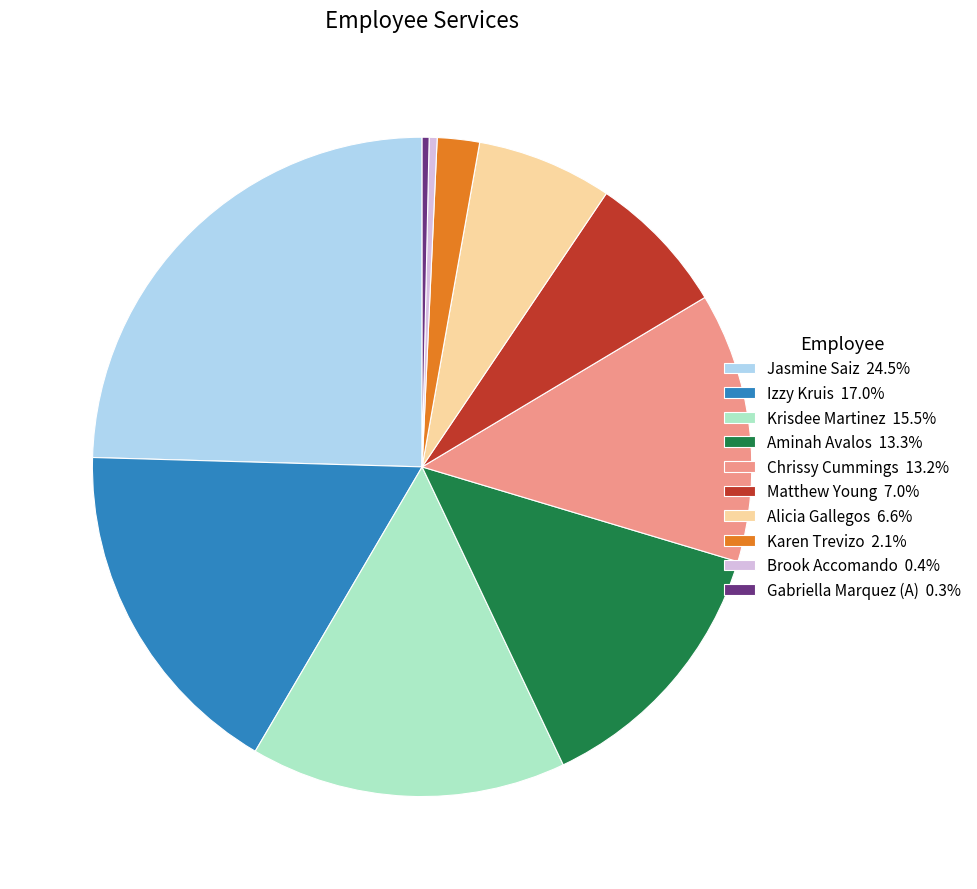

Combined, do Brook Accomando and Aminah Avalos account for over 50%?

No